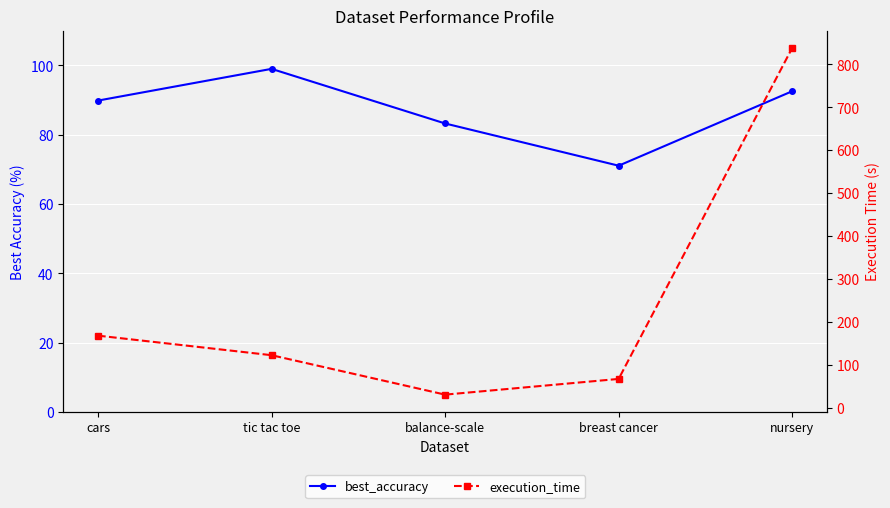

At which label does best_accuracy first exceed 89?

cars